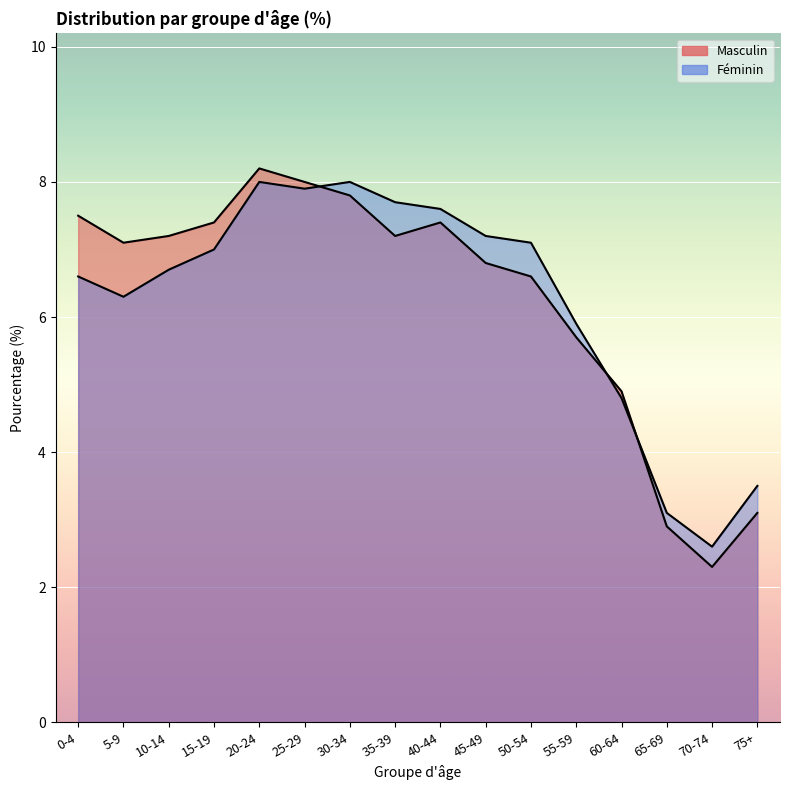

Which series has the largest range (max minus min)?

Masculin